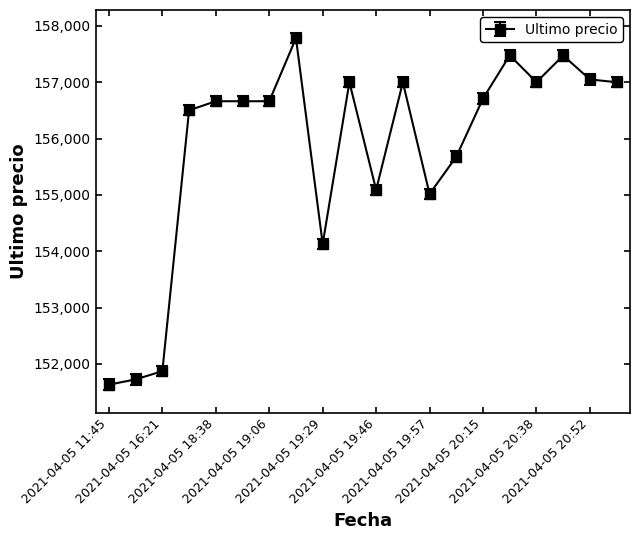

What is the minimum value shown in the chart?

151633